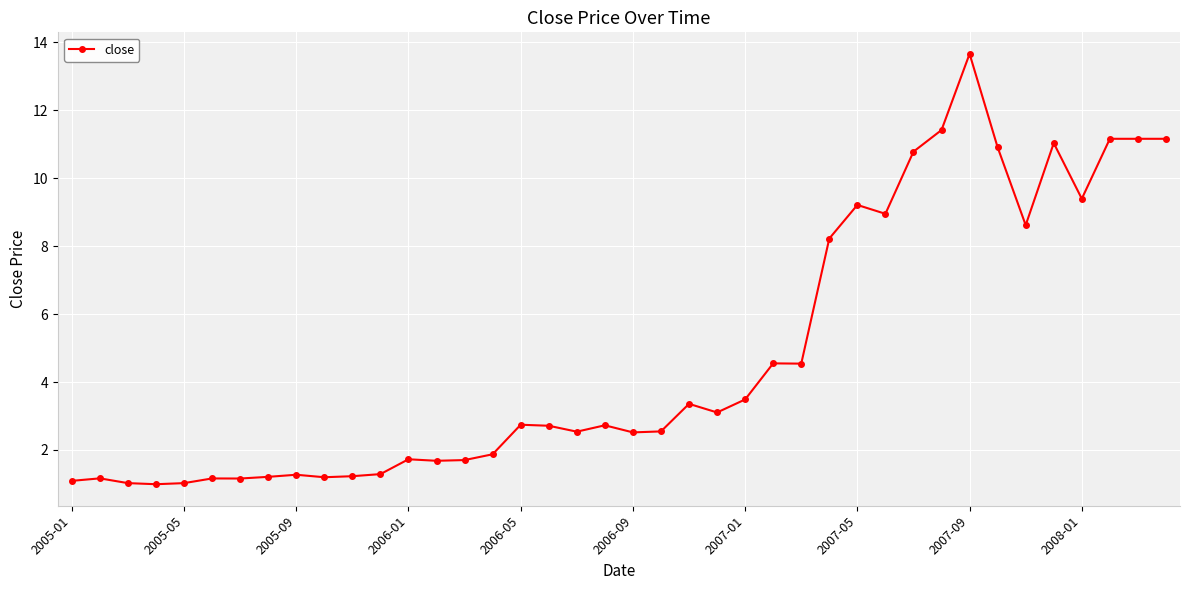

How many series are shown in this chart?

1